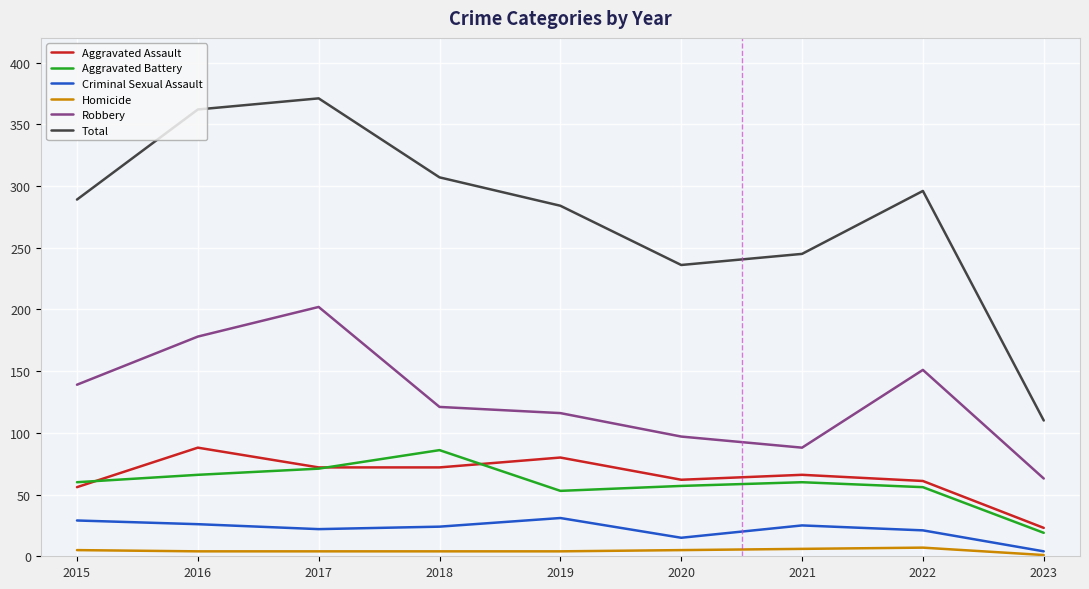

What is the average value of the Robbery series?

128